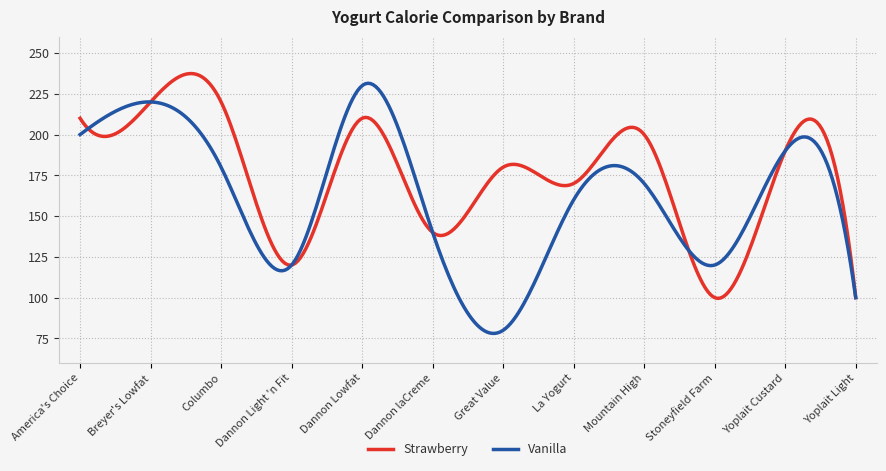

What is the minimum value shown in the chart?

78.1